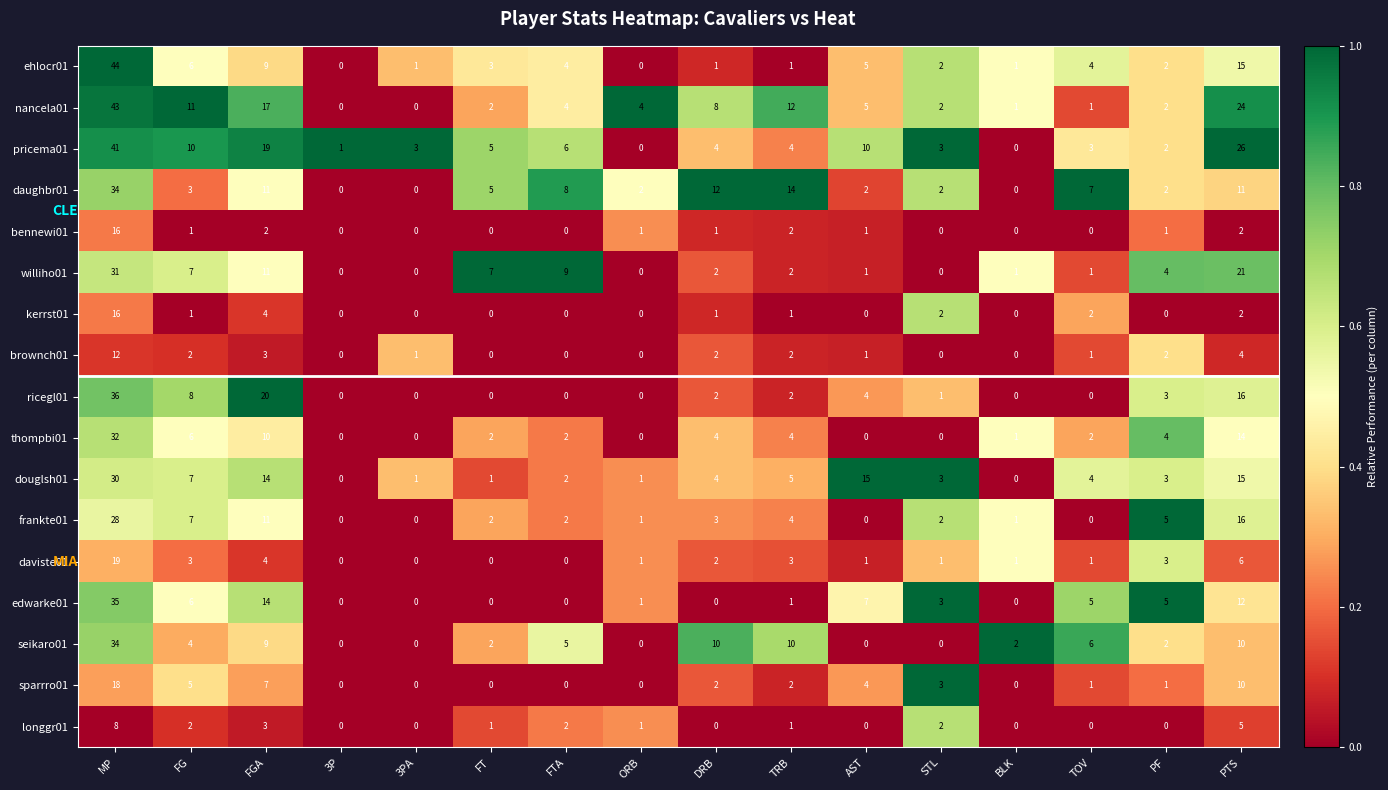

What is the greatest value displayed?

44